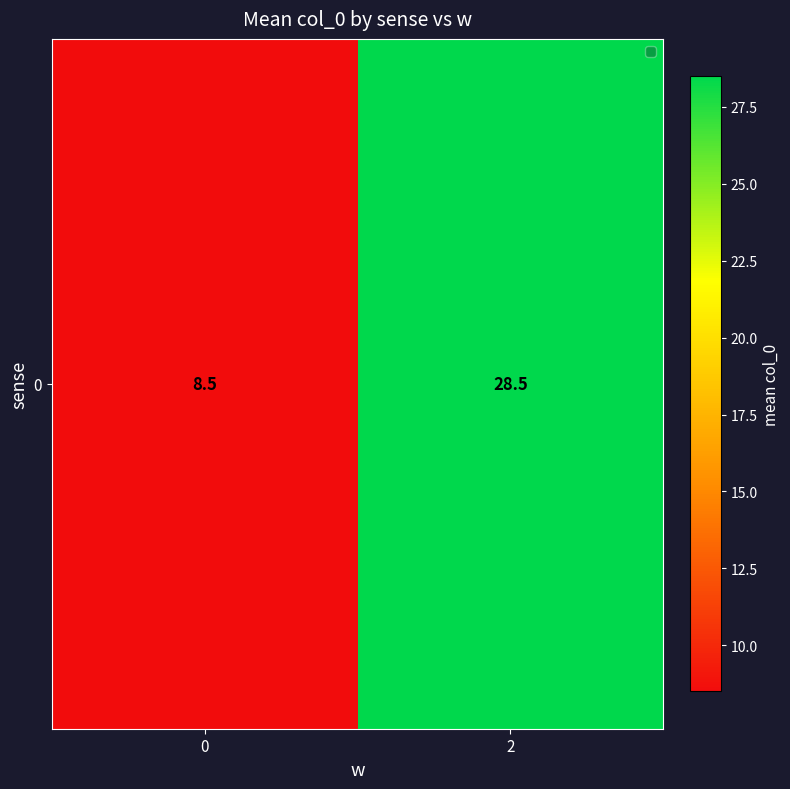

How many values are below 28?

1